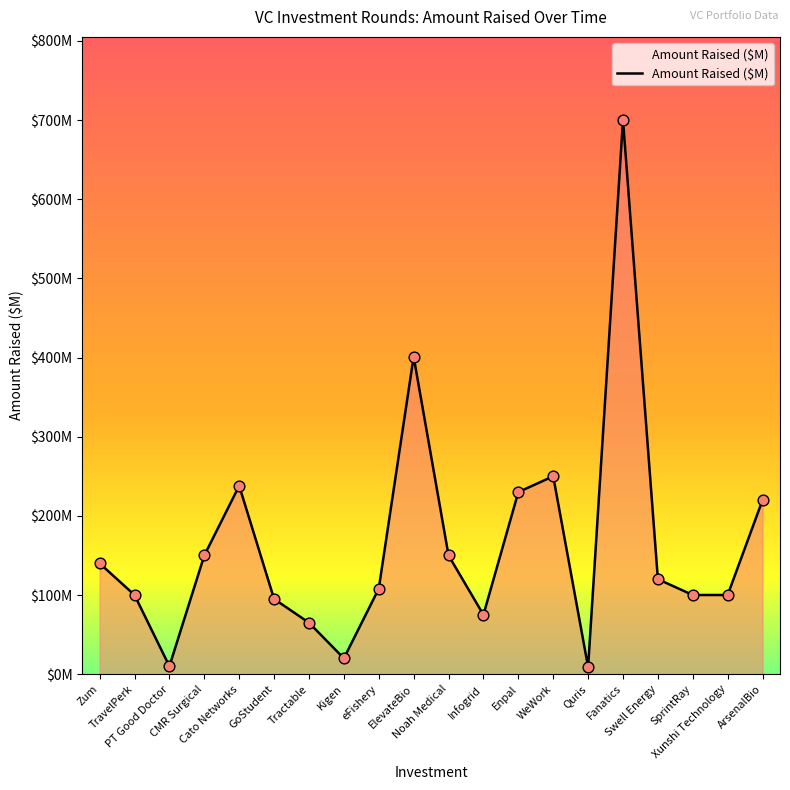

Does the chart have visible grid lines?

No